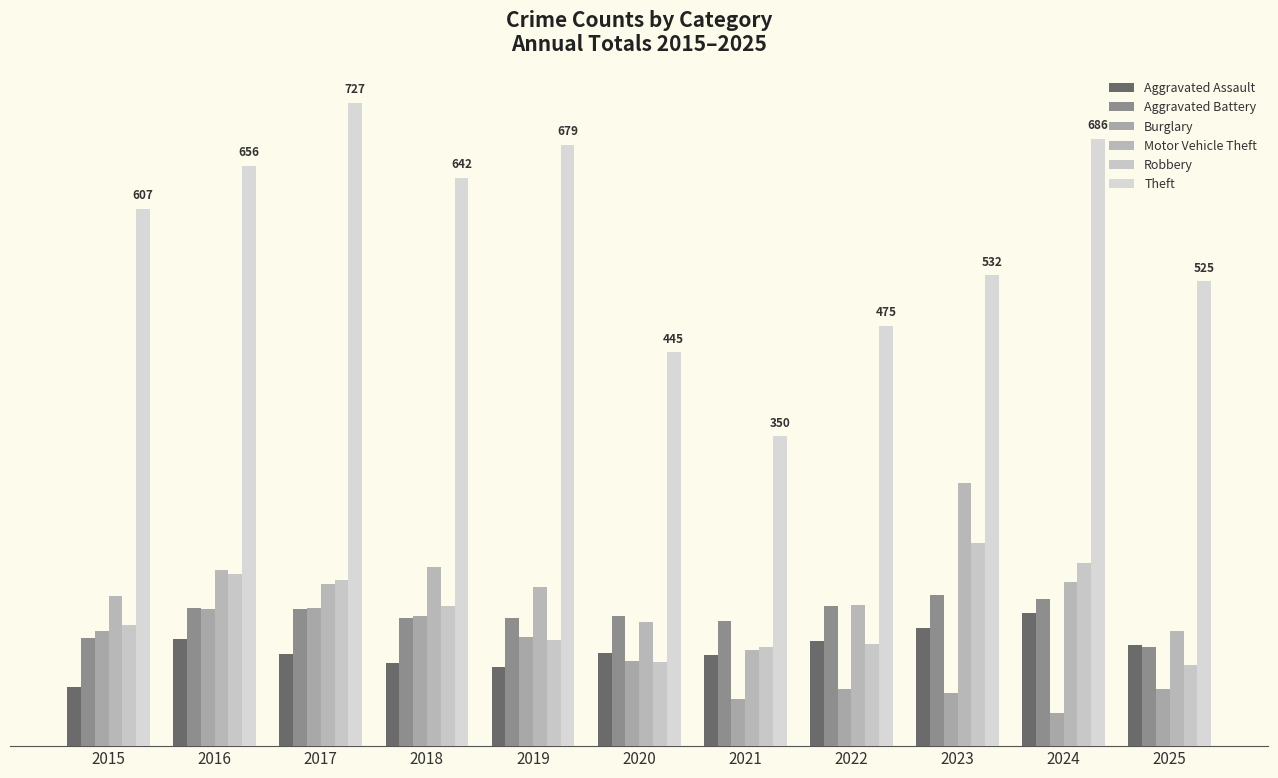

Are the bars grouped side by side (vs. stacked)?

Yes